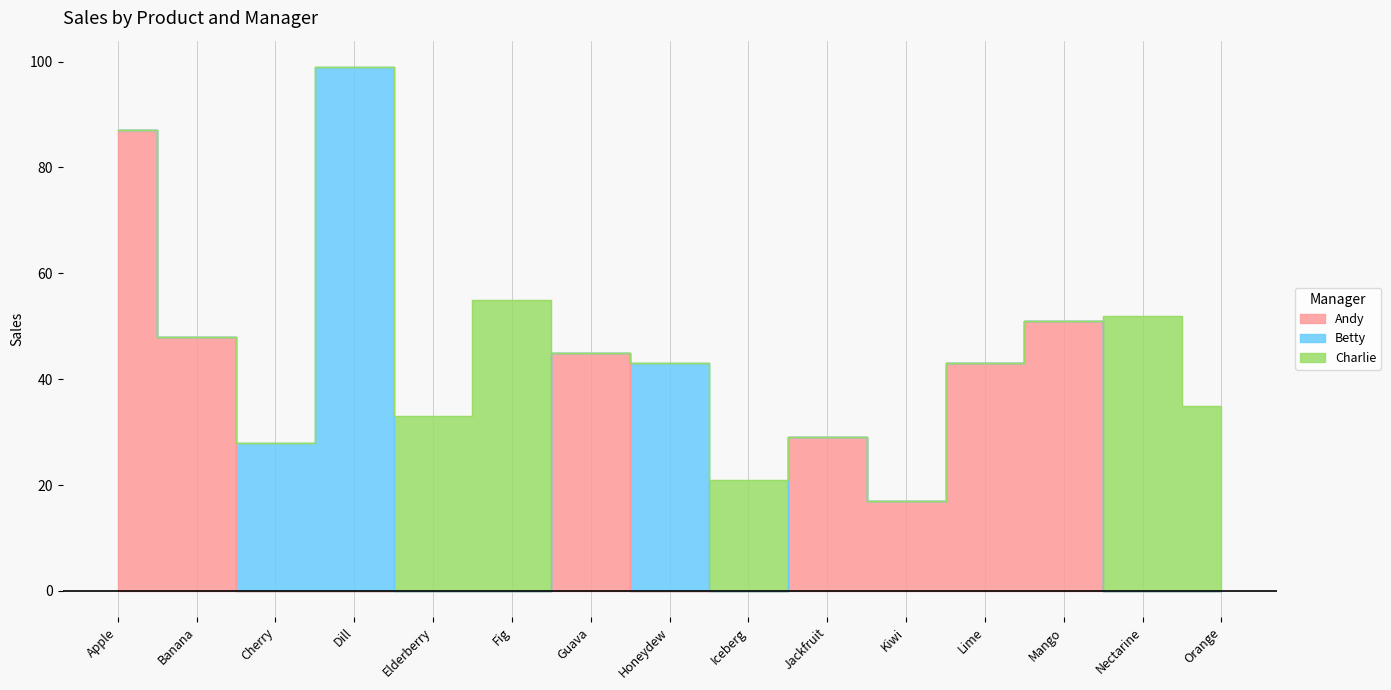

True or false: Andy has more than 2 points higher than both neighbors.

True